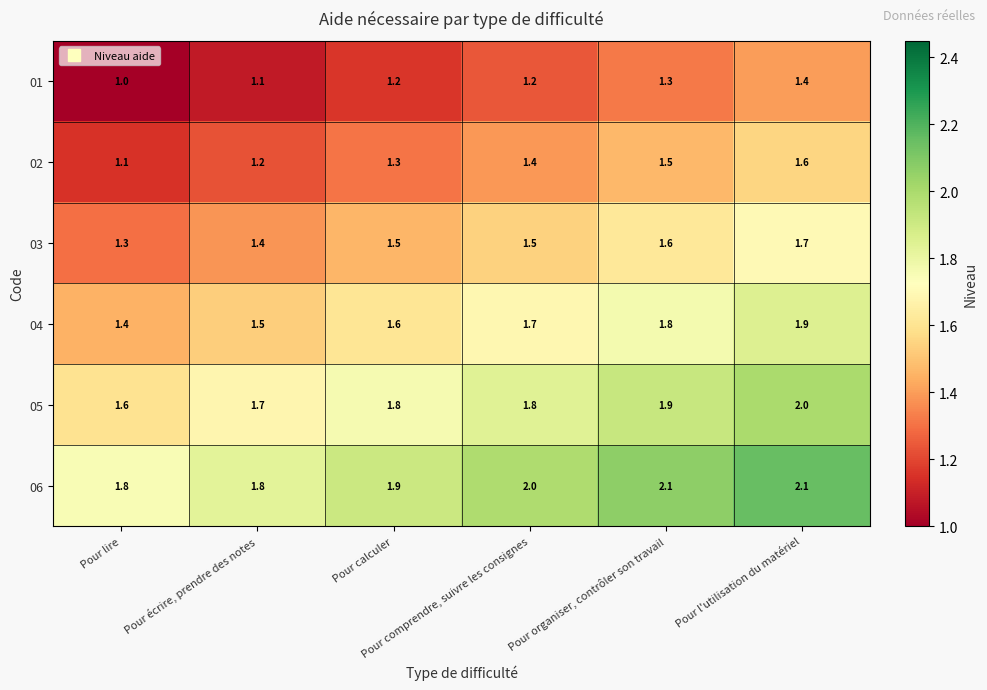

What is the average value of the 01 series?

1.2